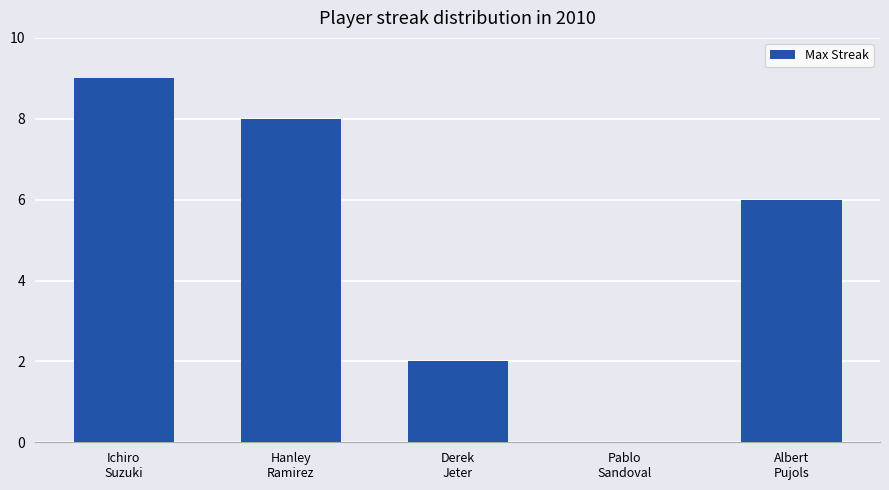

What is the sum of all values?

25